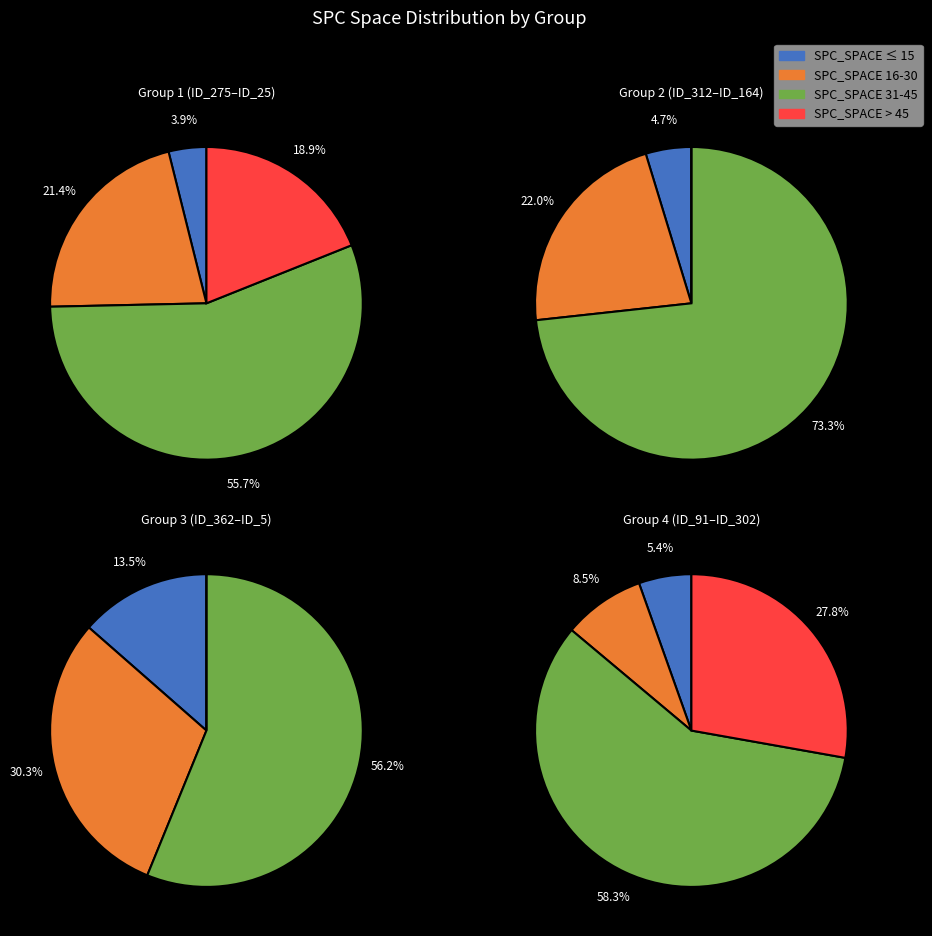

Is 11 the majority of the pie?

No